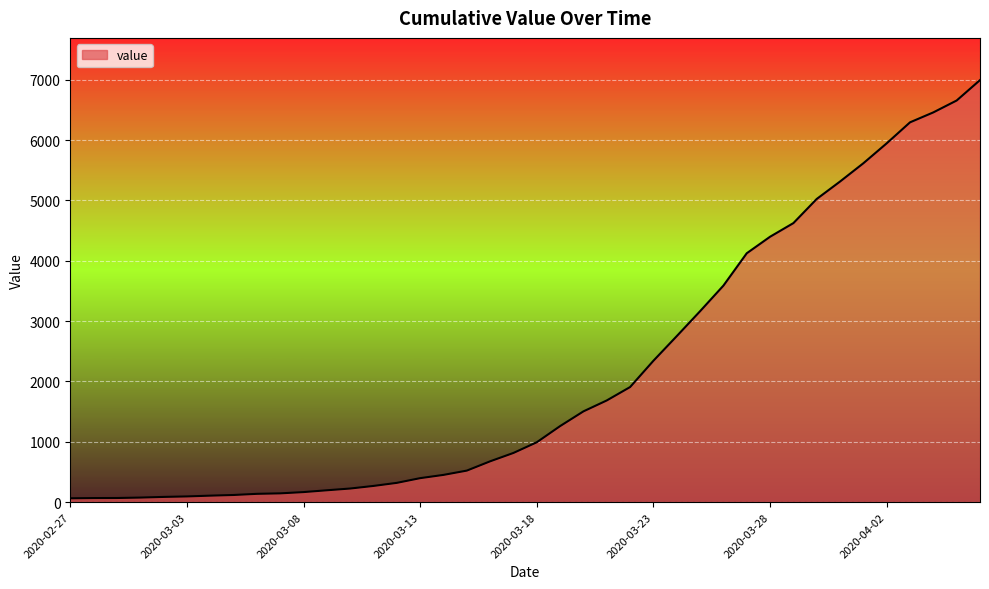

What is the difference between the maximum and minimum values?

6931